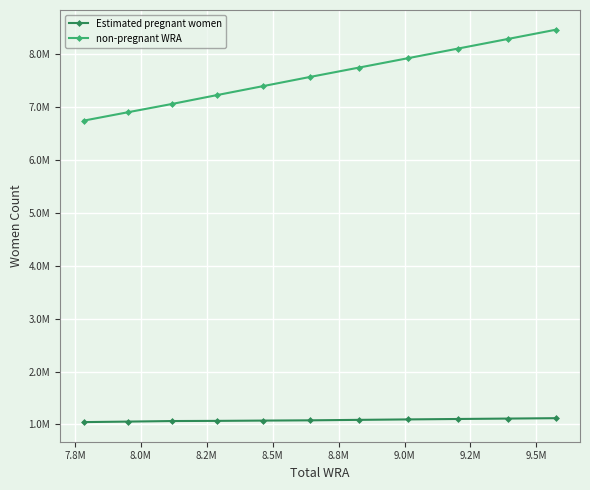

Does the chart have visible grid lines?

Yes